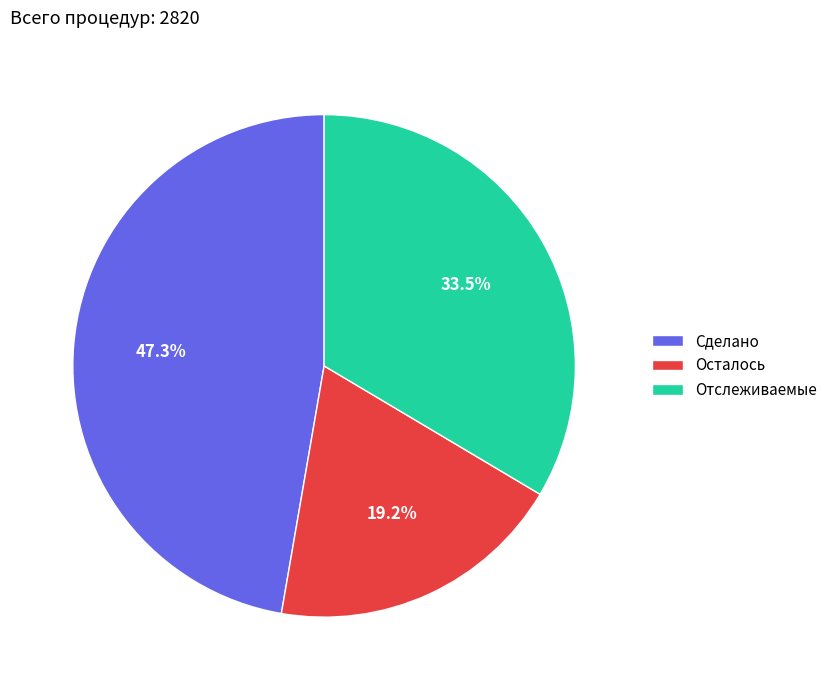

How many segments does this pie chart have?

3